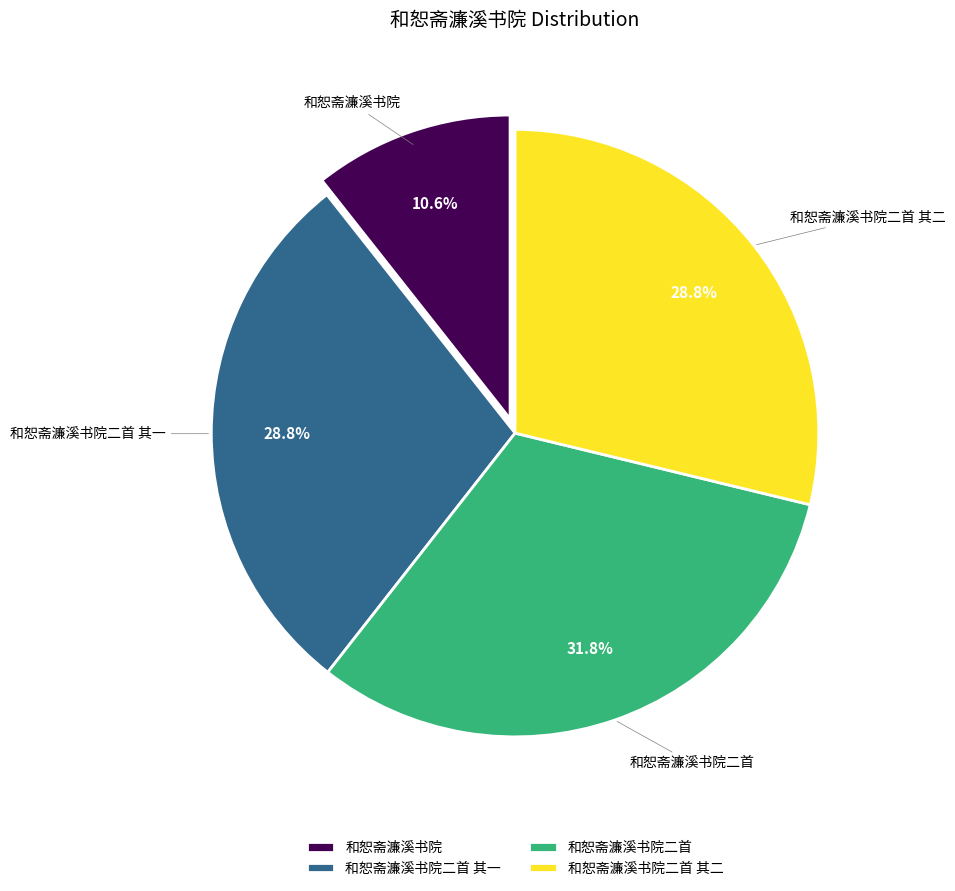

Is it true that 和恕斋濂溪书院二首 其二 is 29% of the pie?

True